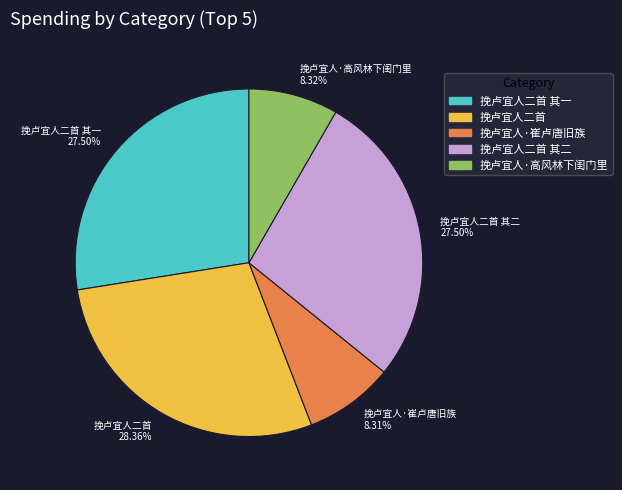

Count the number of slices in the pie.

5